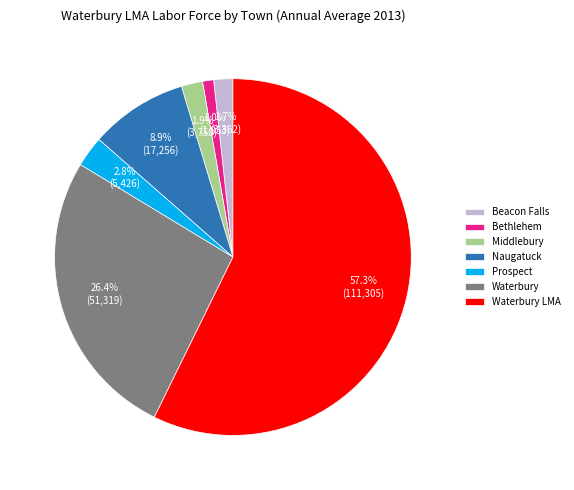

What is the ratio of the value at Prospect to the value at Waterbury?

0.1